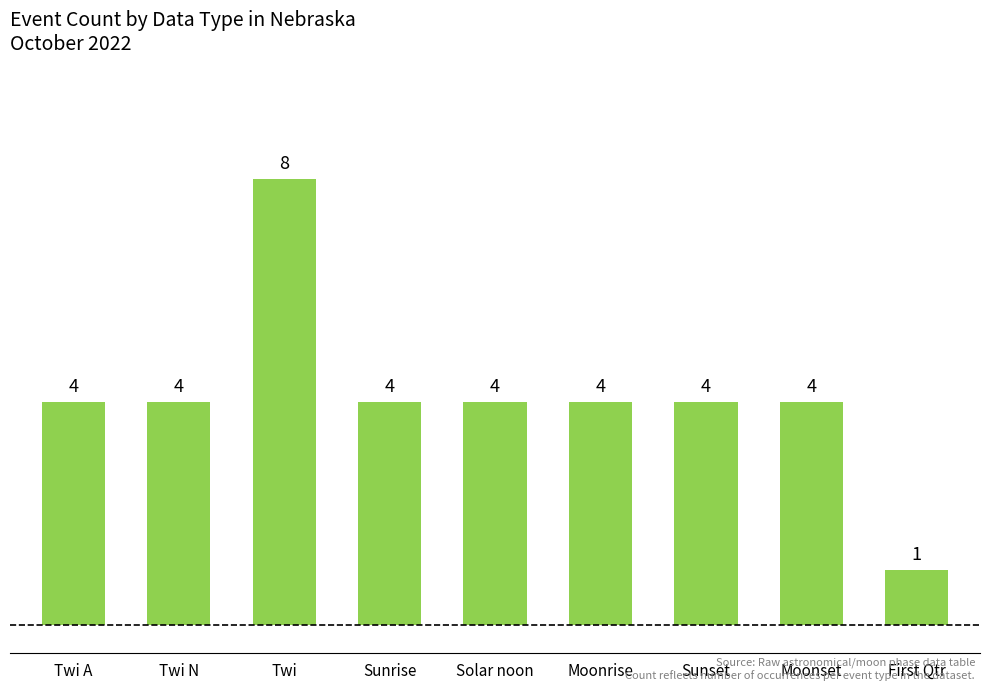

Count the values in the range 4 to 5.

7